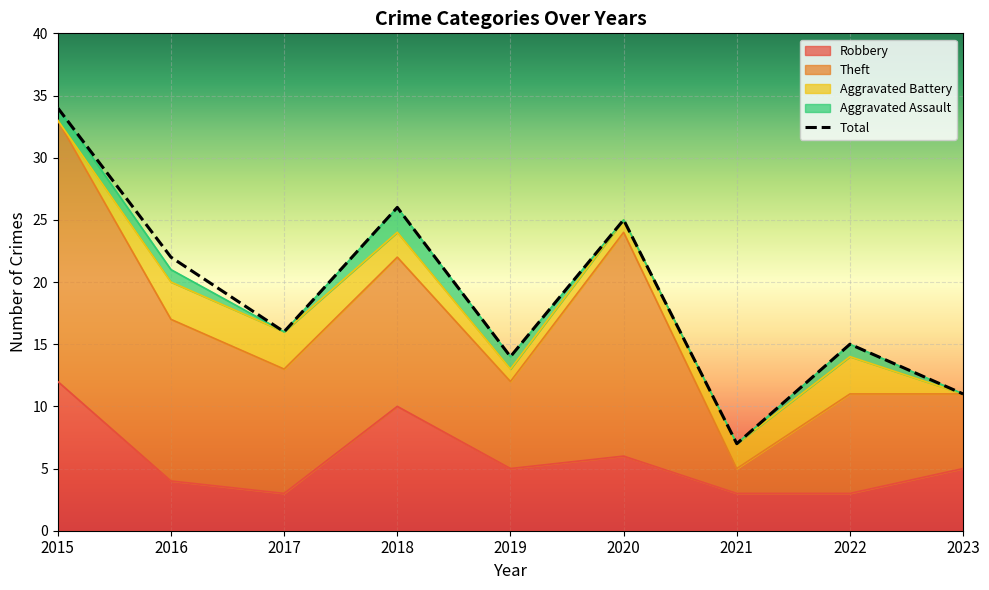

At 2022, list the series in order from largest to smallest.

Total, Theft, Robbery, Aggravated Battery, Aggravated Assault